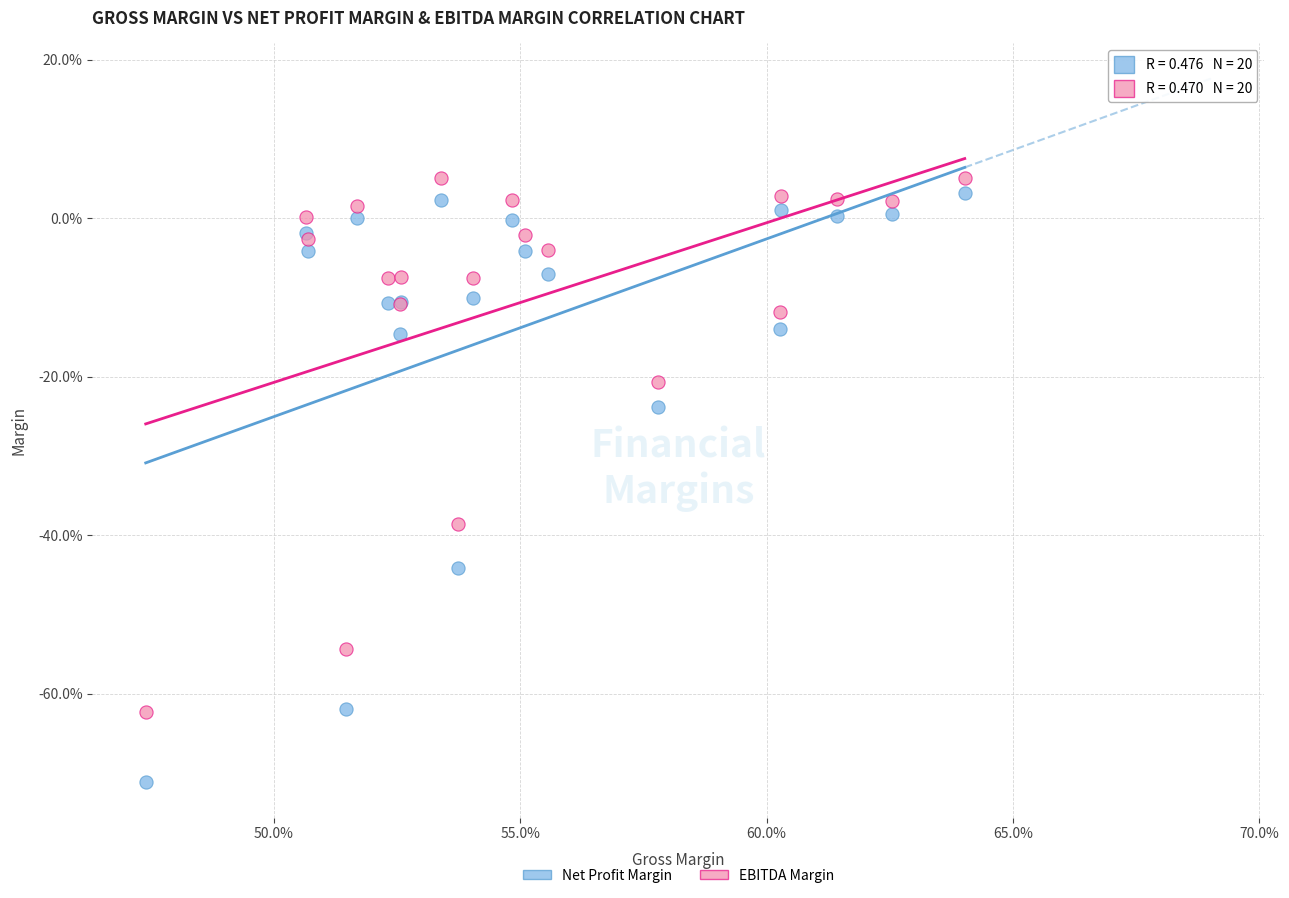

Which series contains the highest Y value?

EBITDA Margin